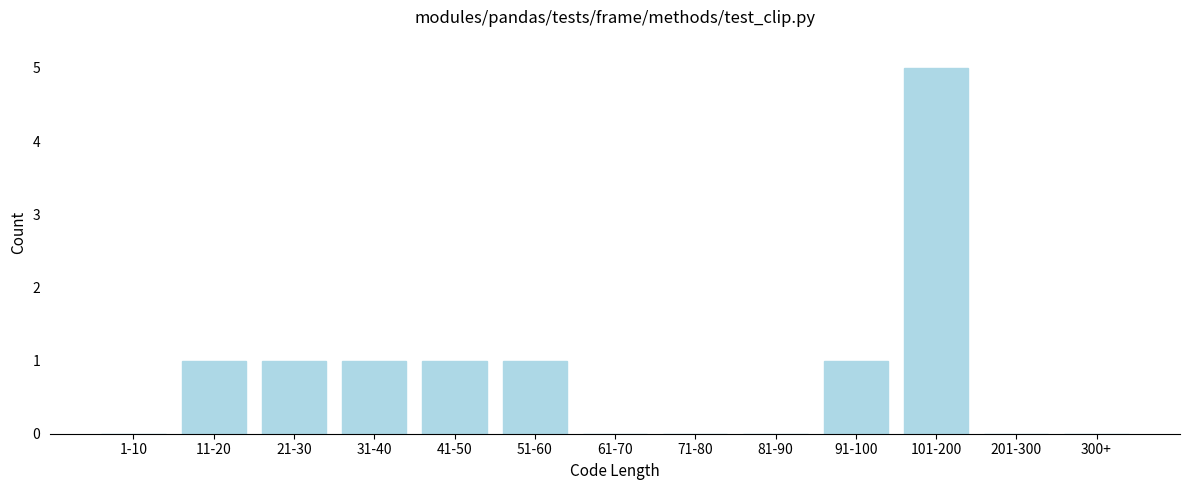

Reading left to right, list all the values displayed in this chart.

1-10=0	11-20=1	21-30=1	31-40=1	41-50=1	51-60=1	61-70=0	71-80=0	81-90=0	91-100=1	101-200=5	201-300=0	300+=0